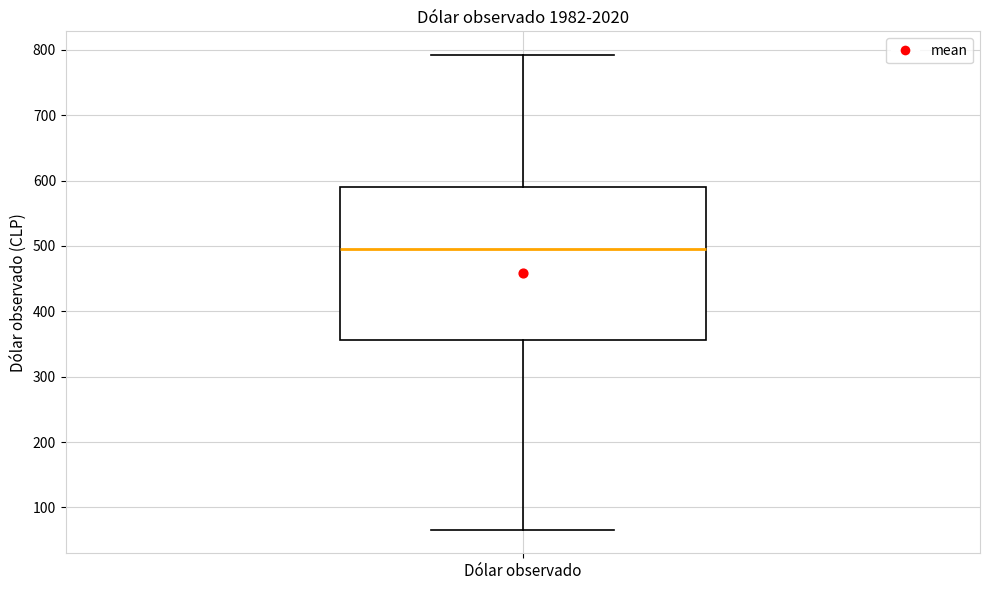

Read this box plot against the y-axis: the position of the median line, the range covered by the box, and the ends of both whiskers. The values are not printed on the chart, so give them approximately, as read against the axis.

median 500, box 360 to 590, whiskers 70 to 790